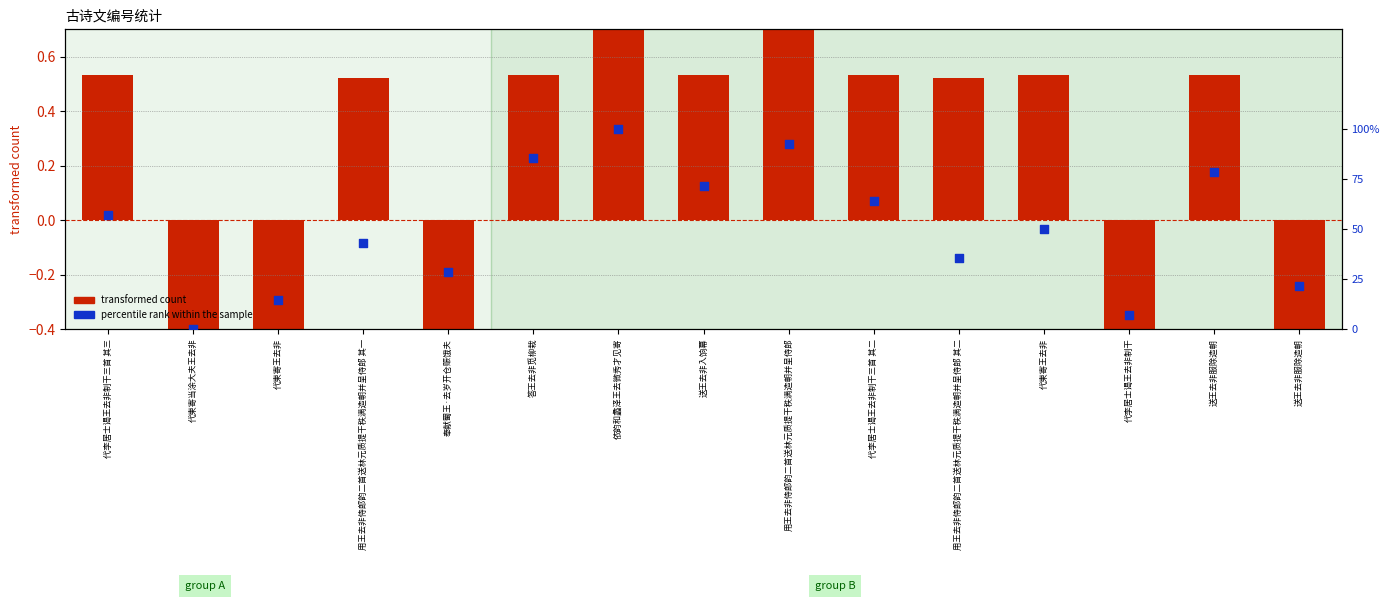

Which series has the widest spread of Y values?

transformed count